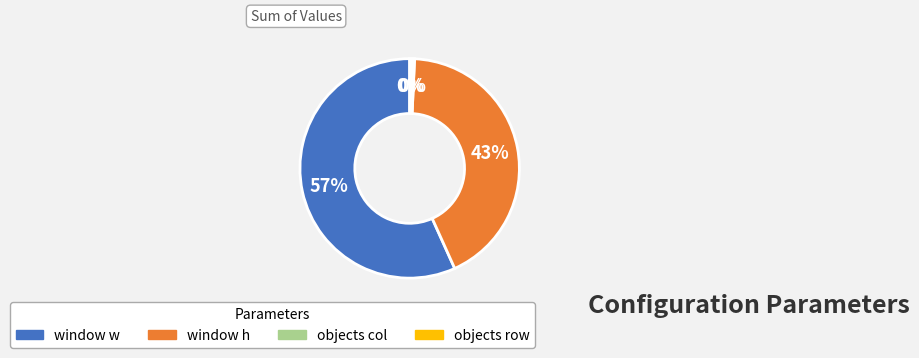

Does any single category account for the majority?

Yes